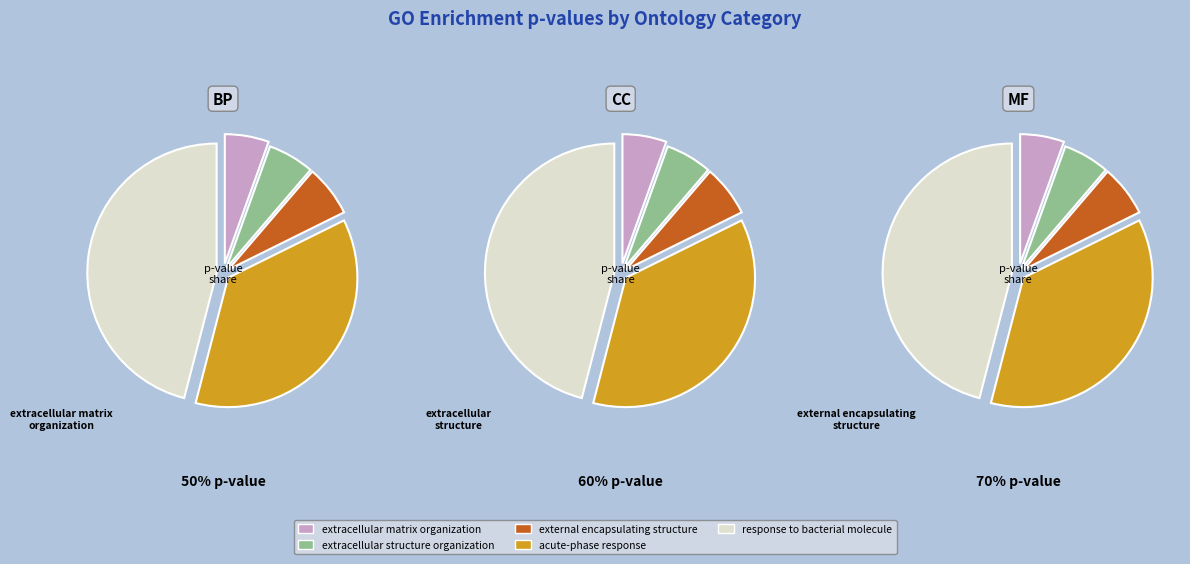

Is there a majority slice in this chart?

No